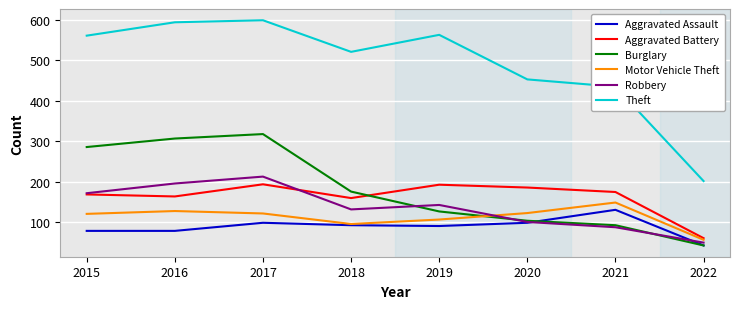

What are all the series names shown in the legend?

Aggravated Assault, Aggravated Battery, Burglary, Motor Vehicle Theft, Robbery, Theft